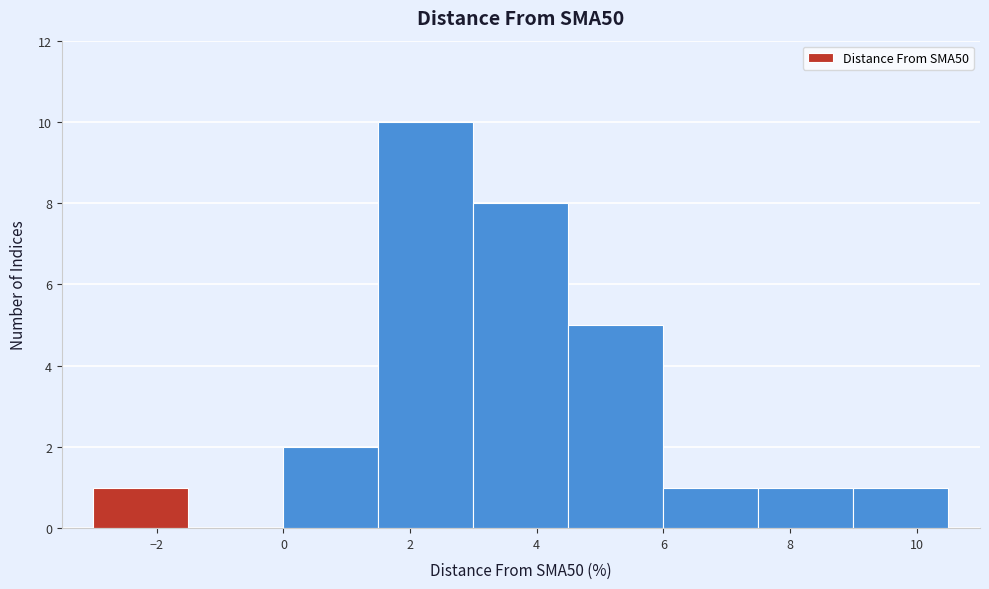

Over which range of the x-axis is the bar tallest?

1.5 to 3.0